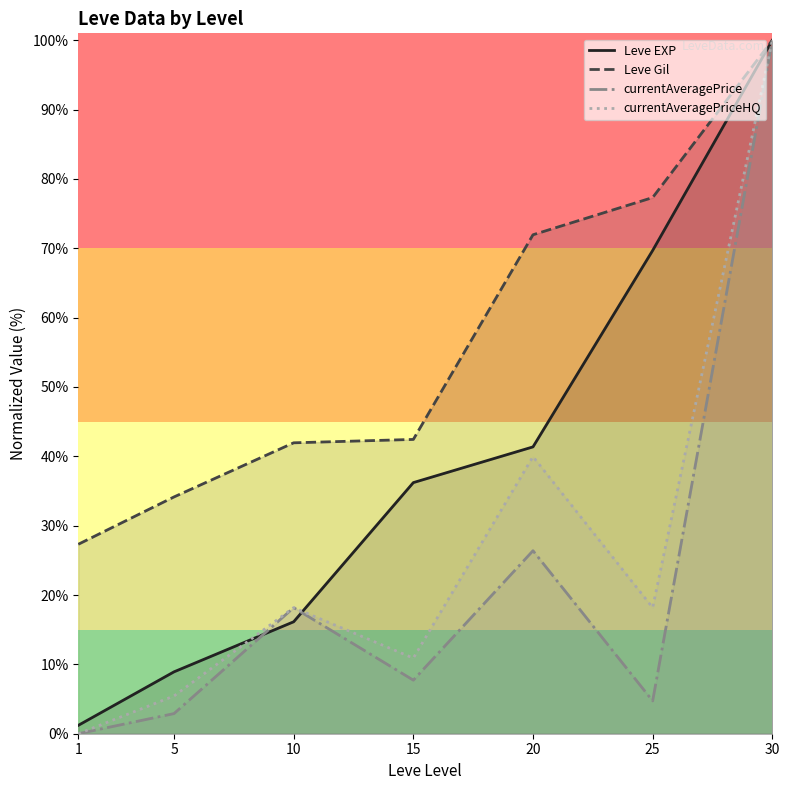

What is the average value of the Leve Gil series?

56.4